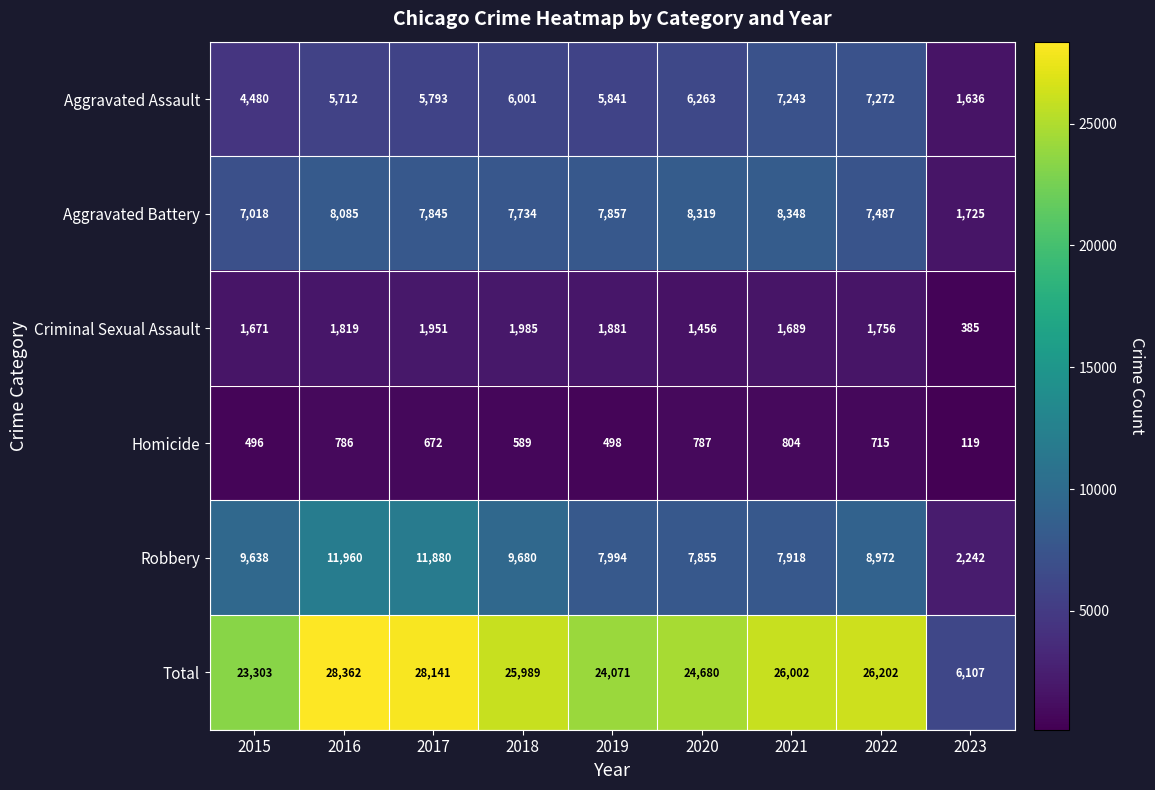

At which category is the sum across all series the highest?

2016